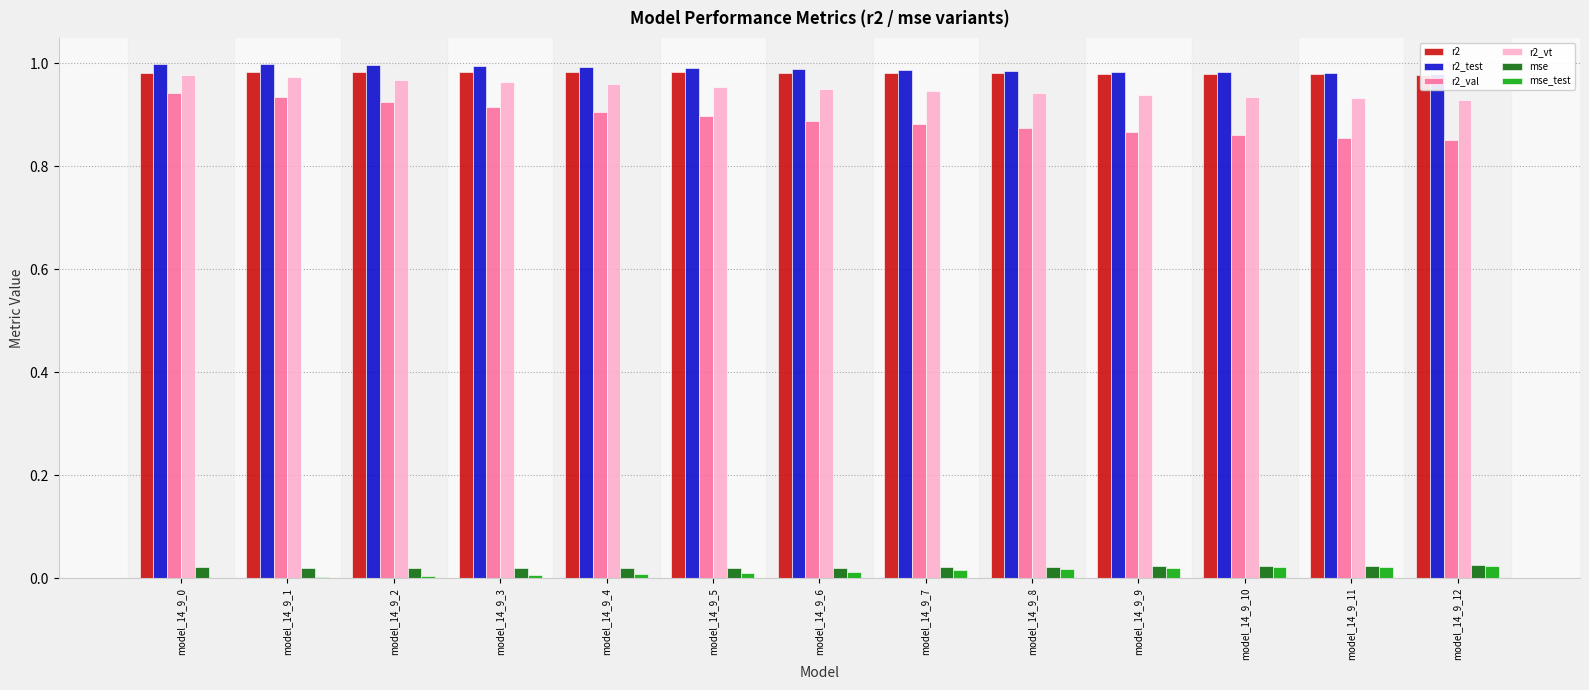

Reading right to left, list all the values displayed in this chart.

r2: 1.0	1.0	1.0	1.0	1.0	1.0	1.0	1.0	1.0	1.0	1.0	1.0	1.0
r2_test: 1.0	1.0	1.0	1.0	1.0	1.0	1.0	1.0	1.0	1.0	1.0	1.0	1.0
r2_val: 0.8	0.9	0.9	0.9	0.9	0.9	0.9	0.9	0.9	0.9	0.9	0.9	0.9
r2_vt: 0.9	0.9	0.9	0.9	0.9	0.9	0.9	1.0	1.0	1.0	1.0	1.0	1.0
mse: 0.0	0.0	0.0	0.0	0.0	0.0	0.0	0.0	0.0	0.0	0.0	0.0	0.0
mse_test: 0.0	0.0	0.0	0.0	0.0	0.0	0.0	0.0	0.0	0.0	0.0	0.0	0.0